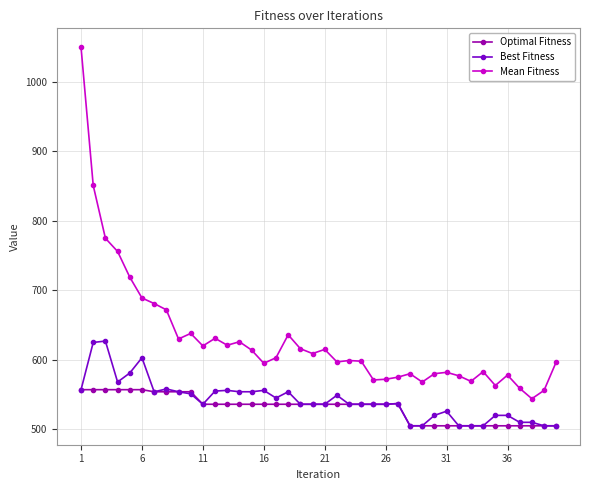

True or false: Mean Fitness has more than 2 interior local peaks.

True